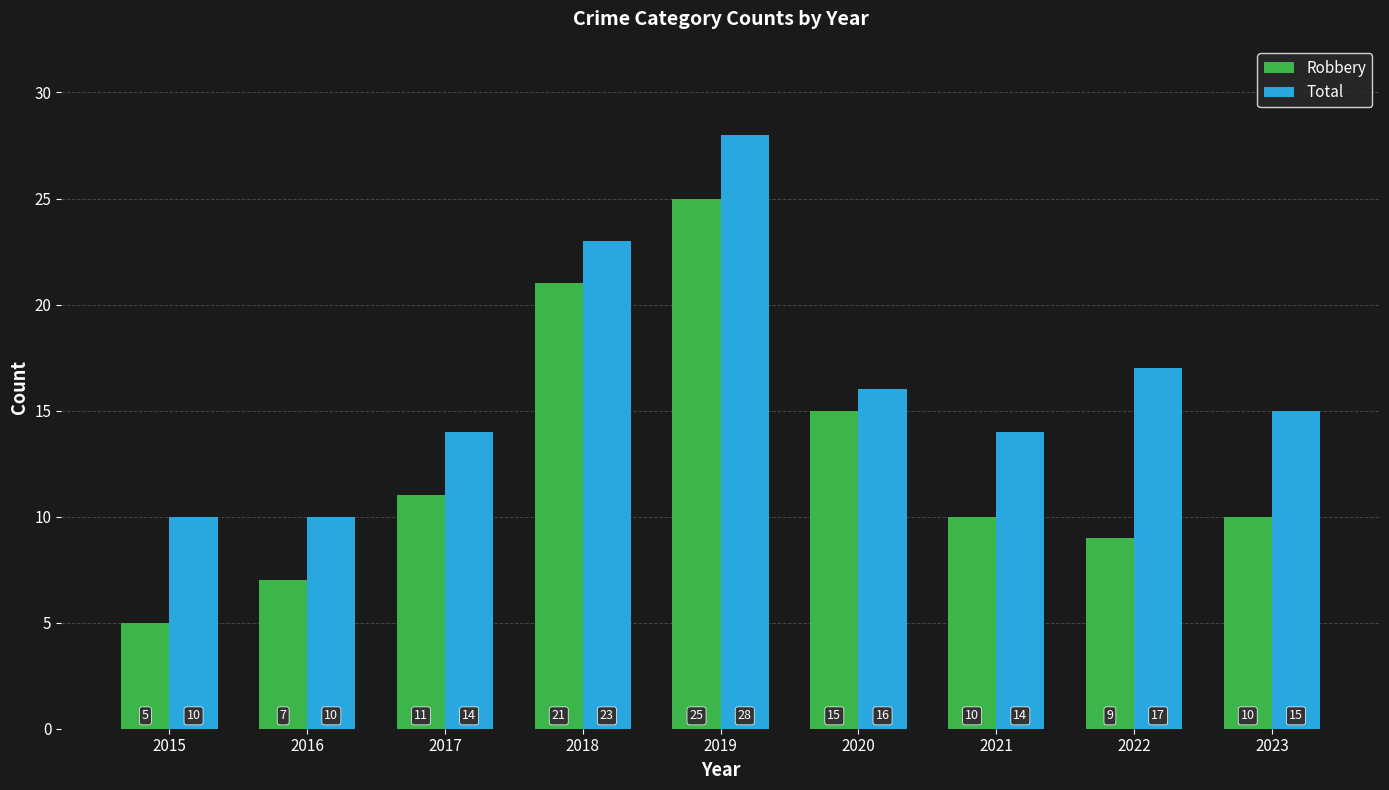

How many values in the Total series are below 15?

4